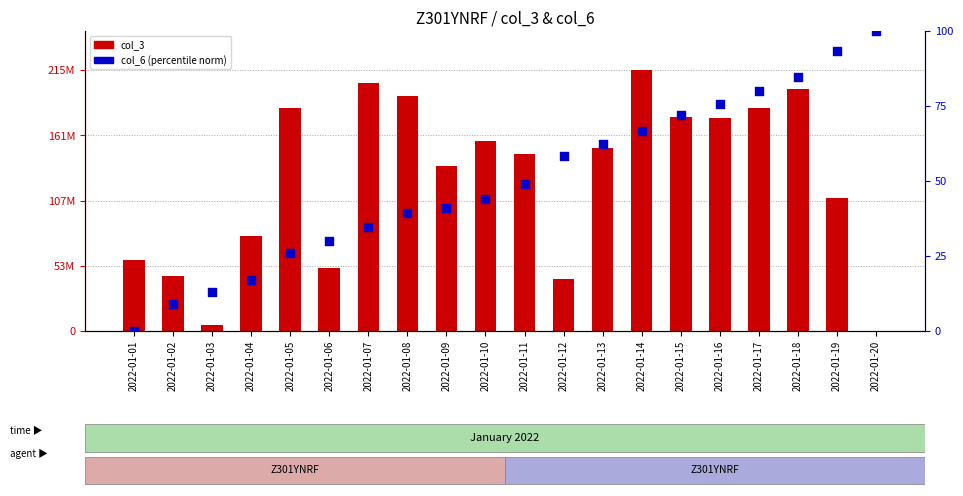

Which series reaches the maximum Y coordinate?

col_3